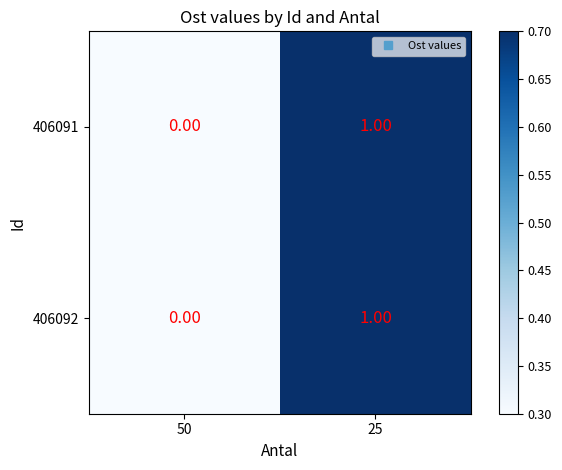

Rank the categories by 406092 value from highest to lowest.

25, 50